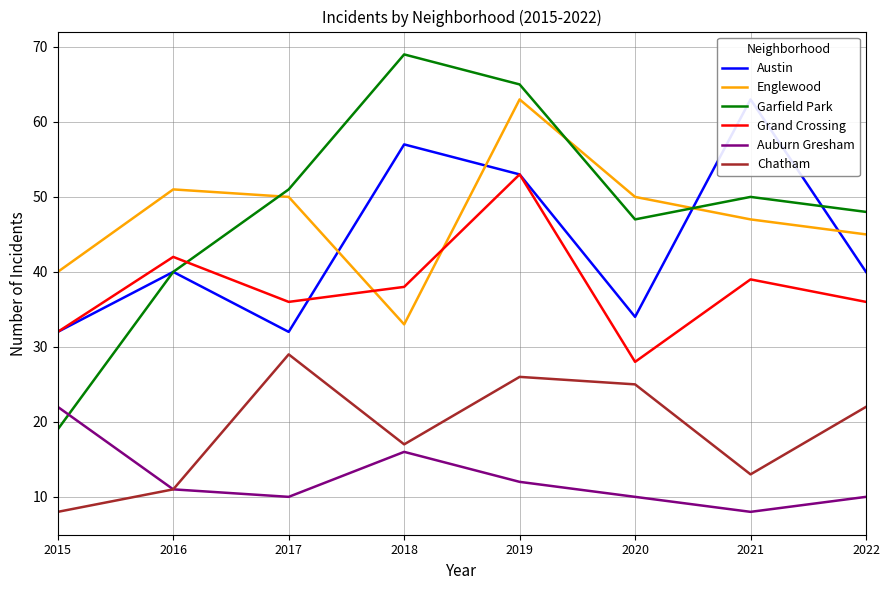

Is the value of Chatham at 2018 greater than the value of Grand Crossing at 2022?

No